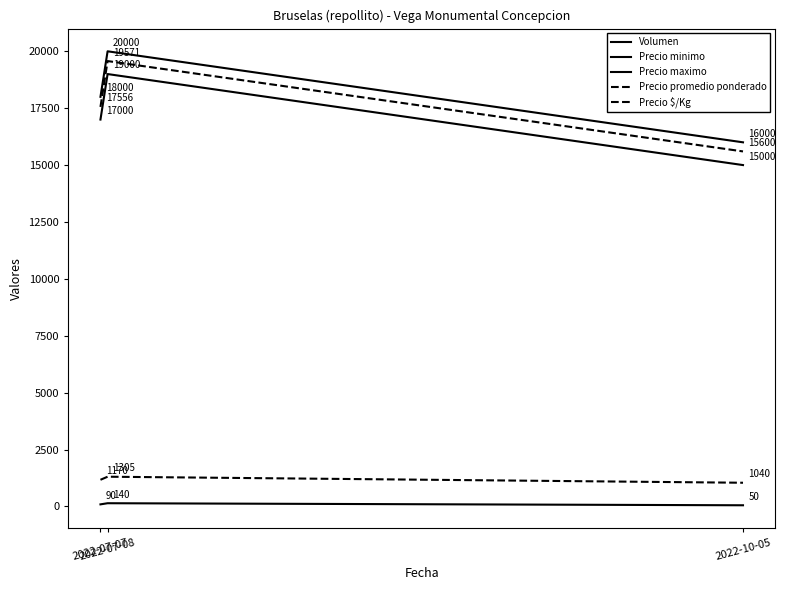

Which category has the lowest value in the Precio minimo series?

2022-10-05